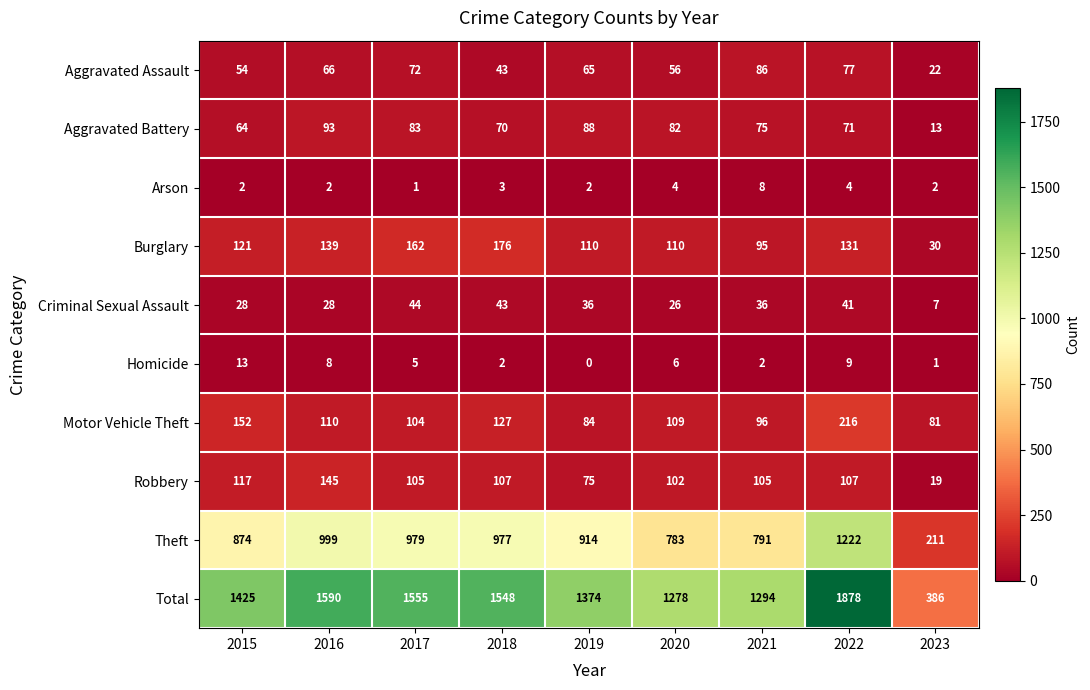

How many distinct data groups are displayed?

10